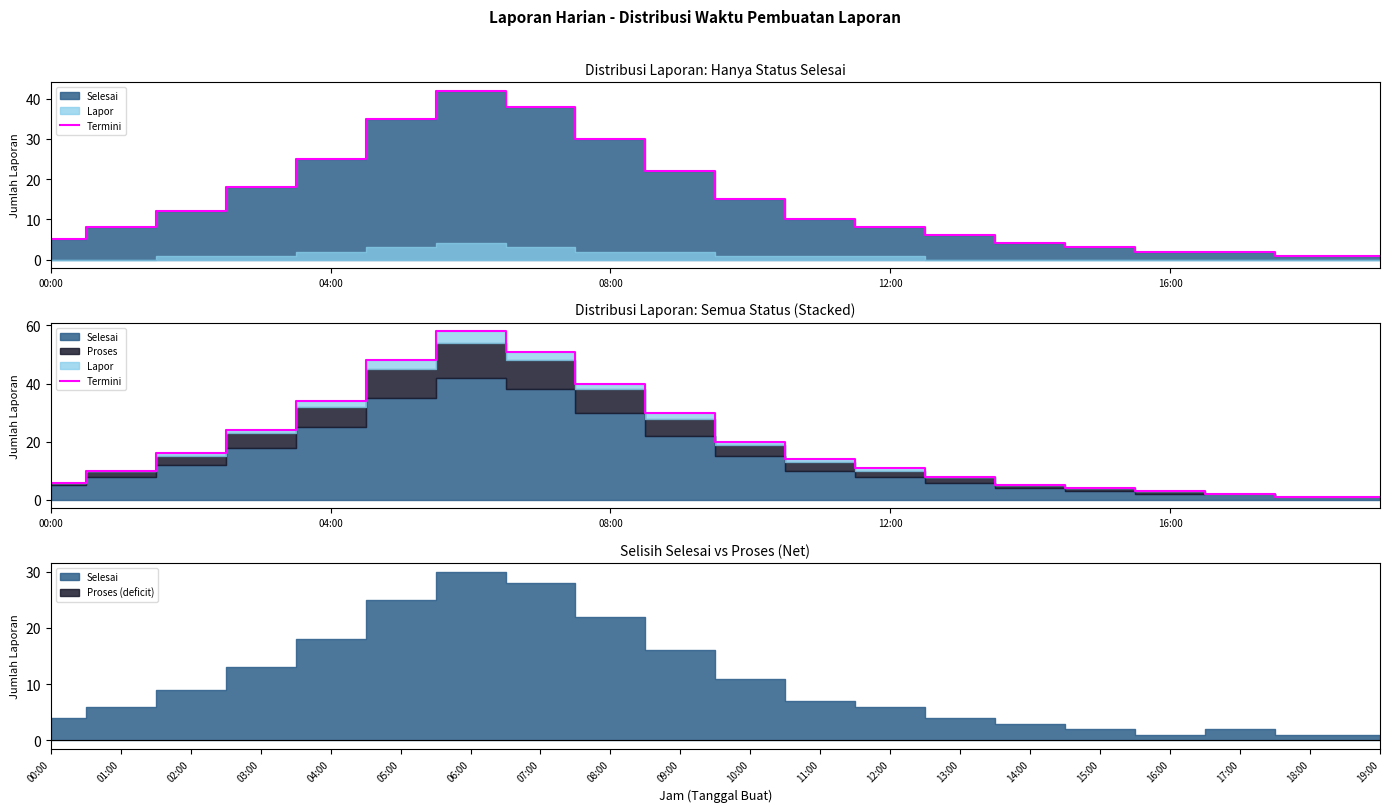

True or false: there are more than 1 points higher than both neighbors.

False